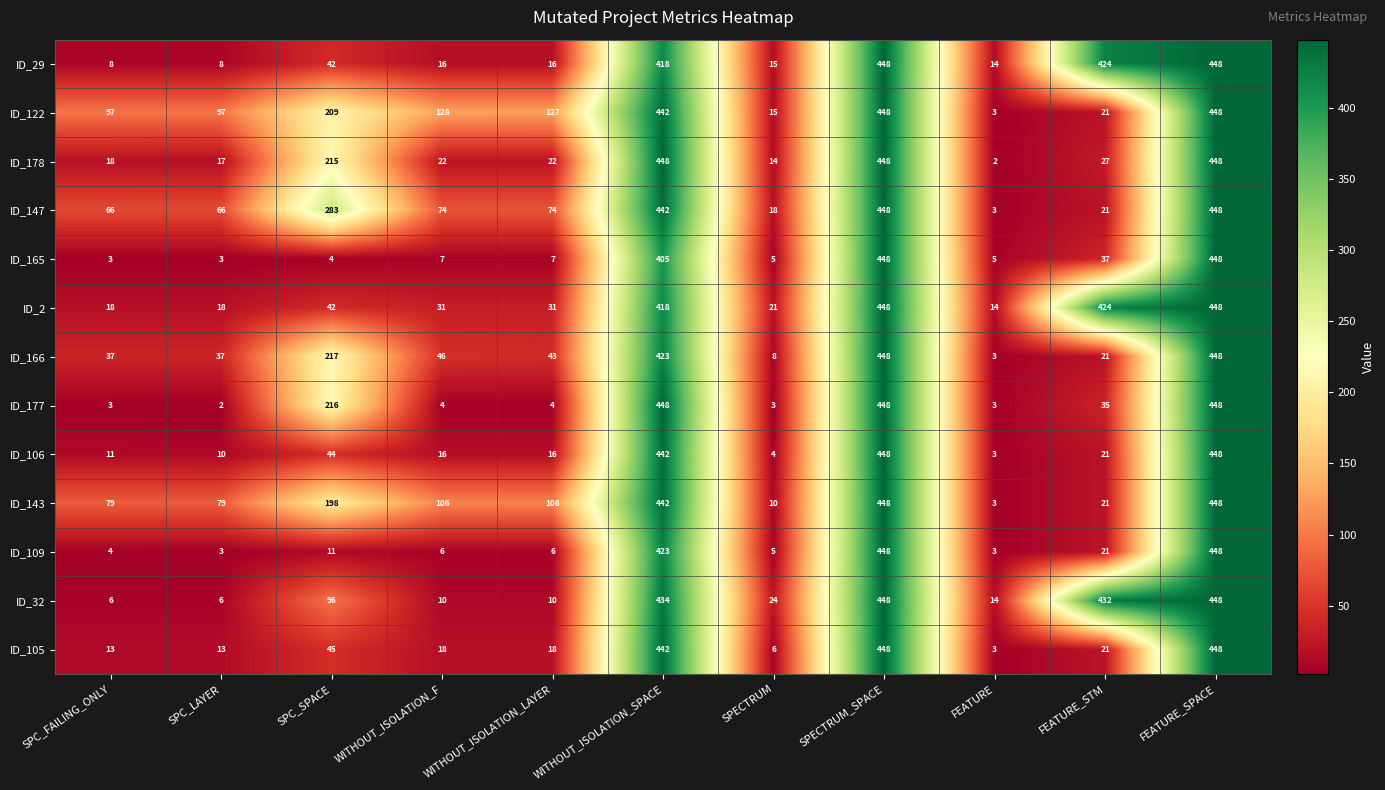

Which series changed the most between SPECTRUM and FEATURE?

ID_147